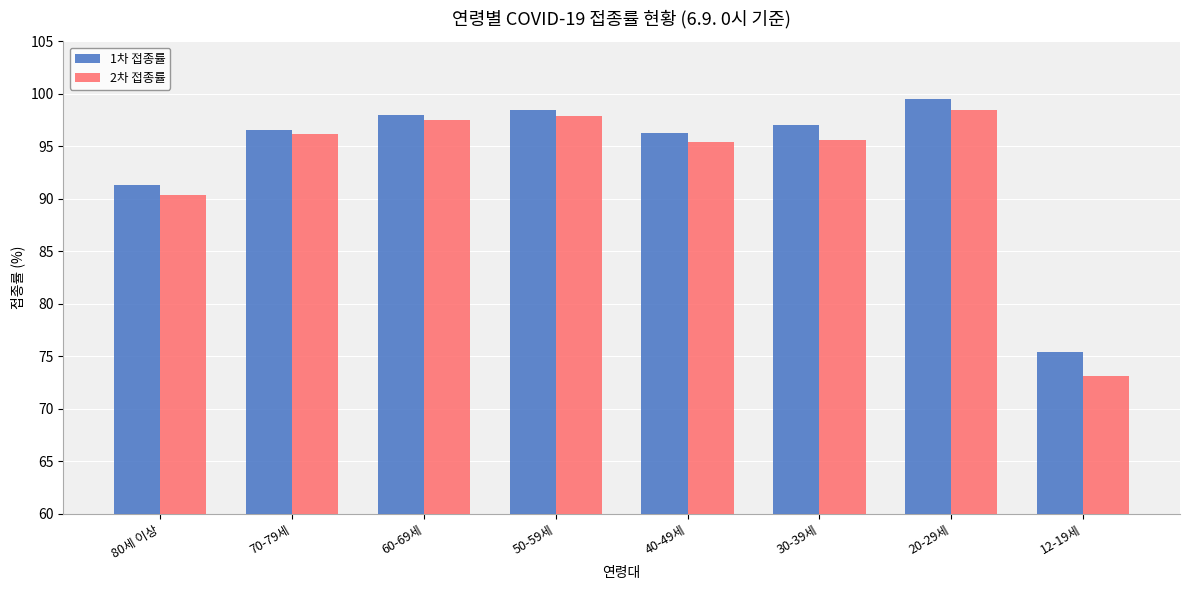

Which series changed the most between 40-49세 and 20-29세?

1차 접종률